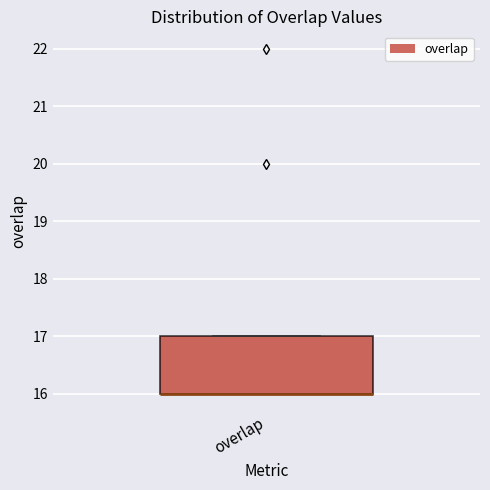

Read this box plot against the y-axis: the position of the median line, the range covered by the box, and the ends of both whiskers. The values are not printed on the chart, so give them approximately, as read against the axis.

median 16 (drawn on the box's lower edge), box 16 to 17, whiskers 16 to 17